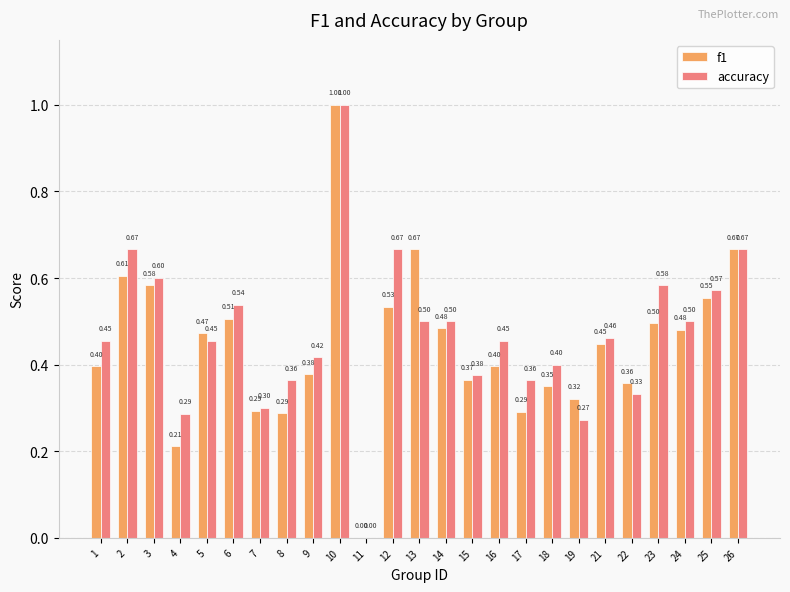

At which category does the chart reach its peak across all series?

10